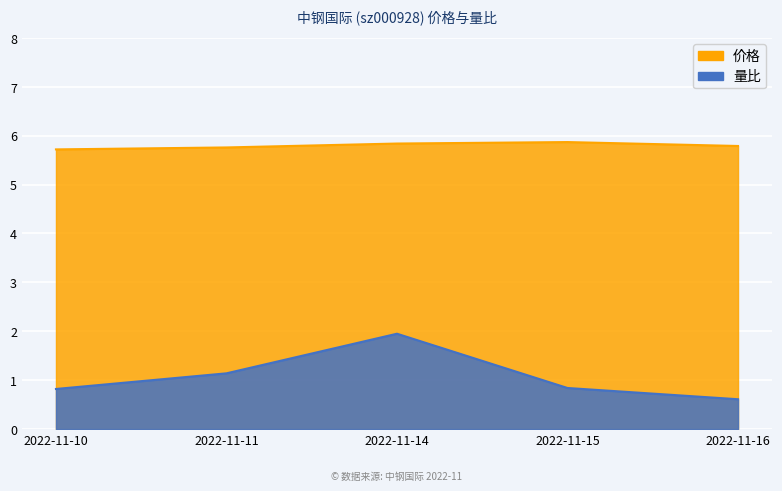

What is the spread (max minus min) of values at 2022-11-16?

5.2